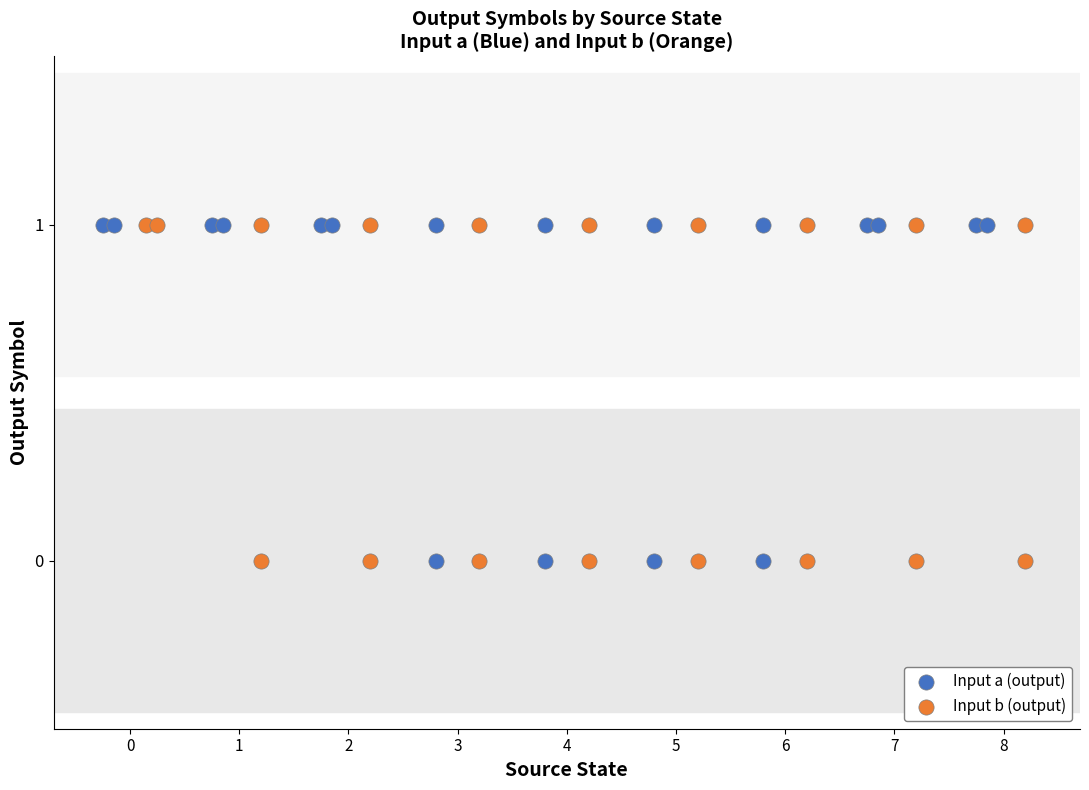

Which series has the largest total across all categories?

input_b